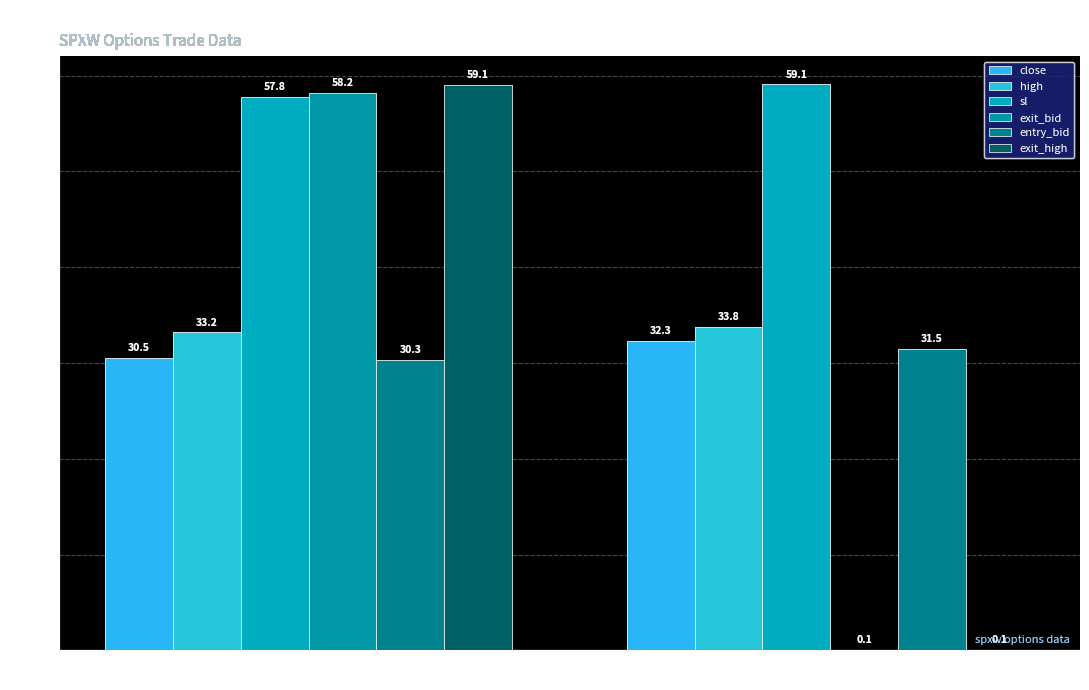

Is it true that sl equals 57.8 at STOP LOSS HIT?

True